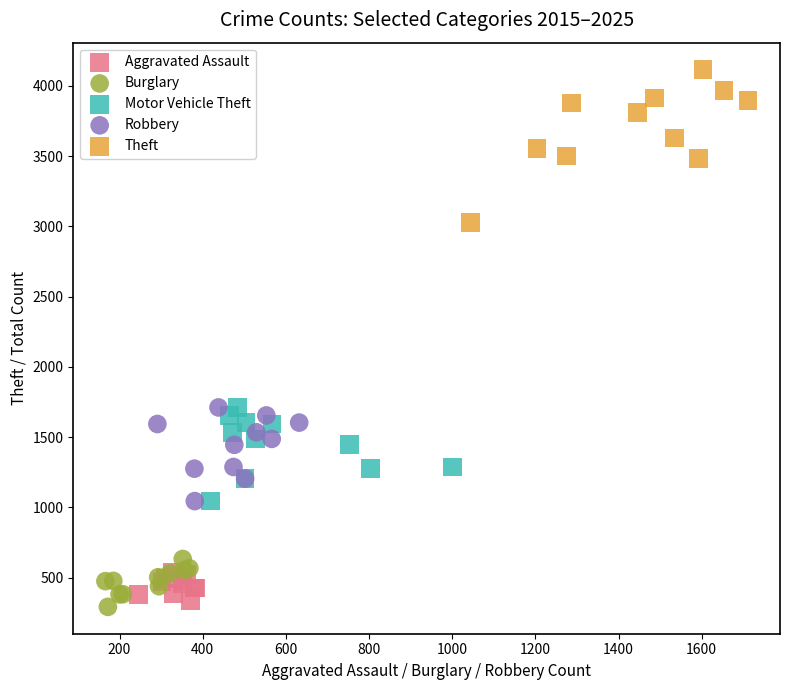

Which series contains the highest Y value?

Theft